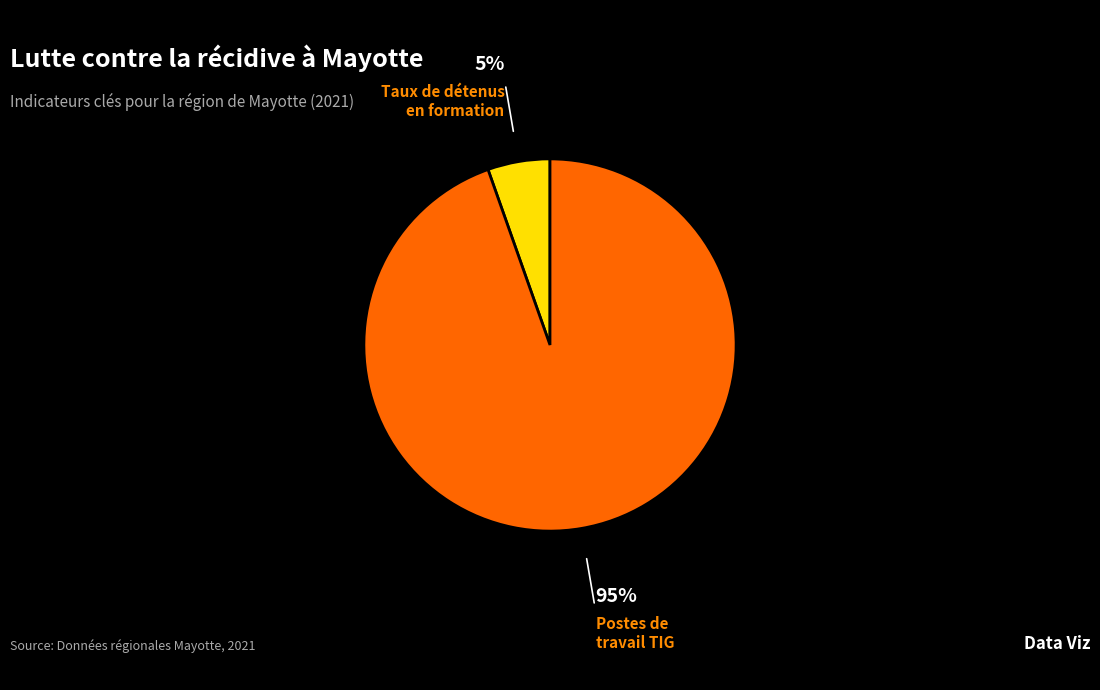

How many segments does this pie chart have?

2